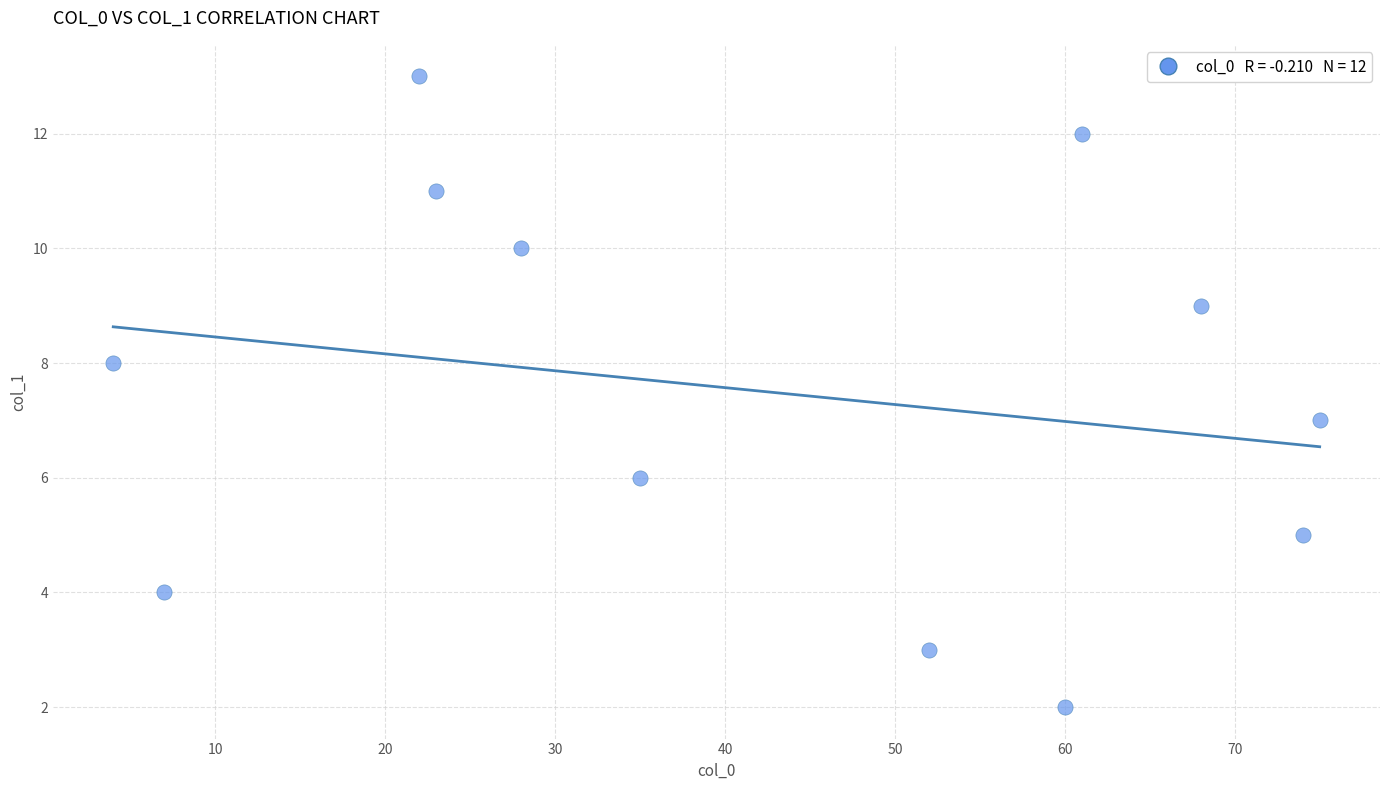

What is the range of Y values (max minus min)?

11.0